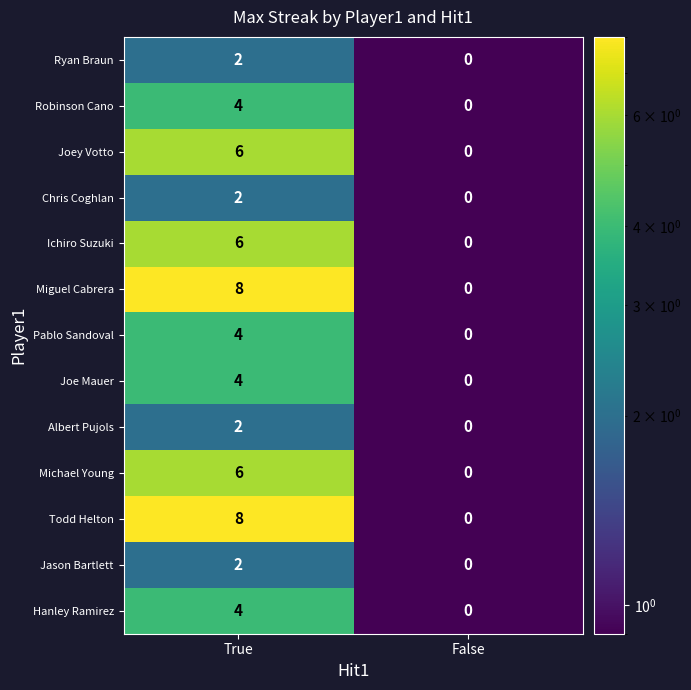

What is the spread (max minus min) of values at True?

6